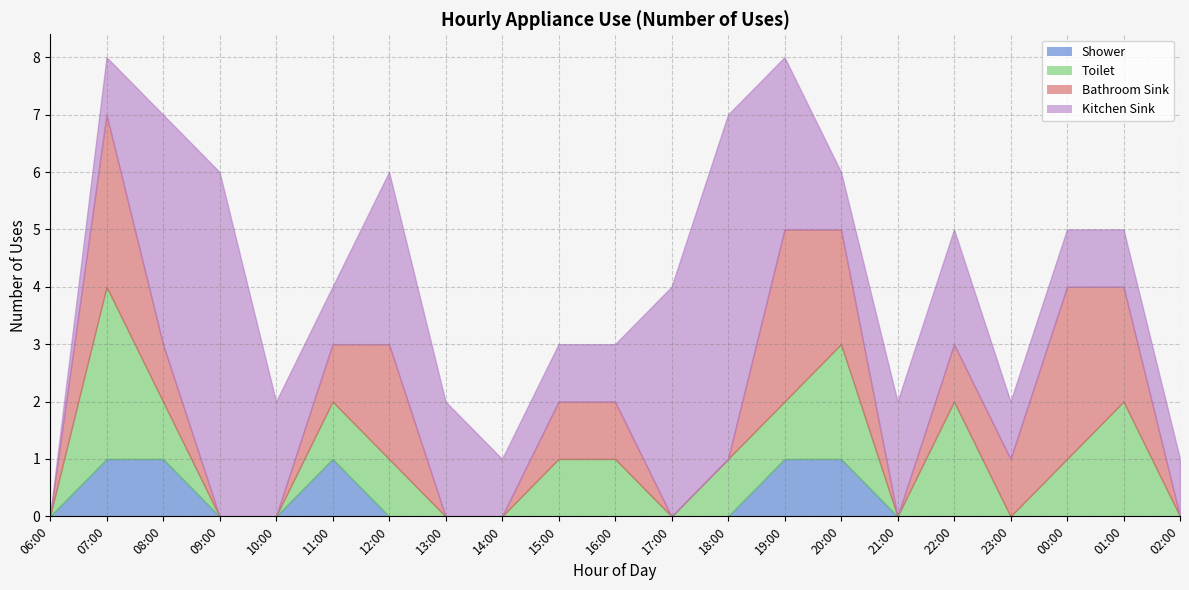

Where do Bathroom Sink and Kitchen Sink first cross each other?

07:00 and 08:00